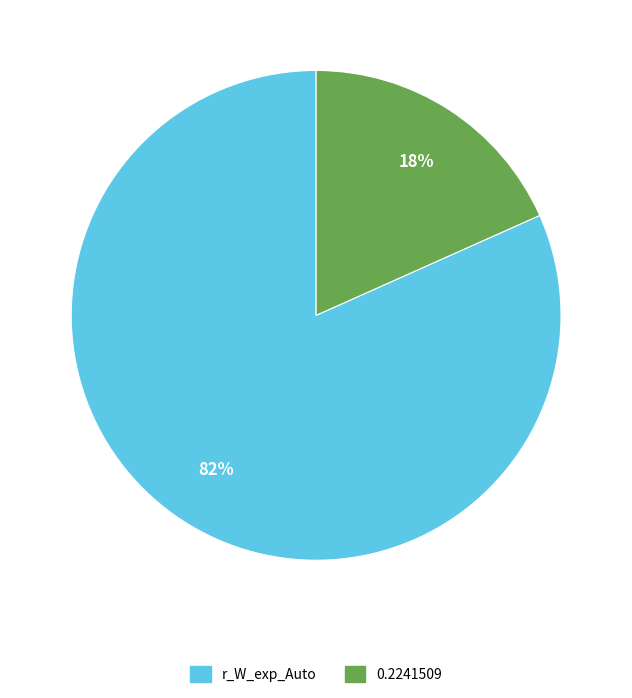

To the nearest percent, what is the average slice percentage?

50%